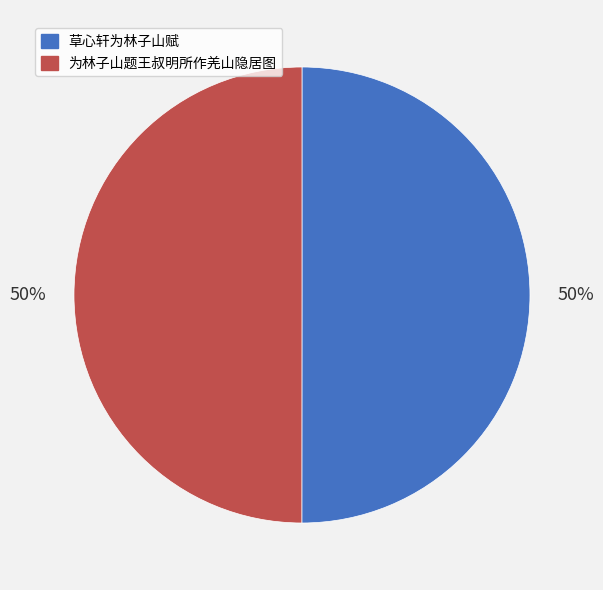

Approximately how many times larger is the value at 为林子山题王叔明所作羌山隐居图 compared to 草心轩为林子山赋?

1.0